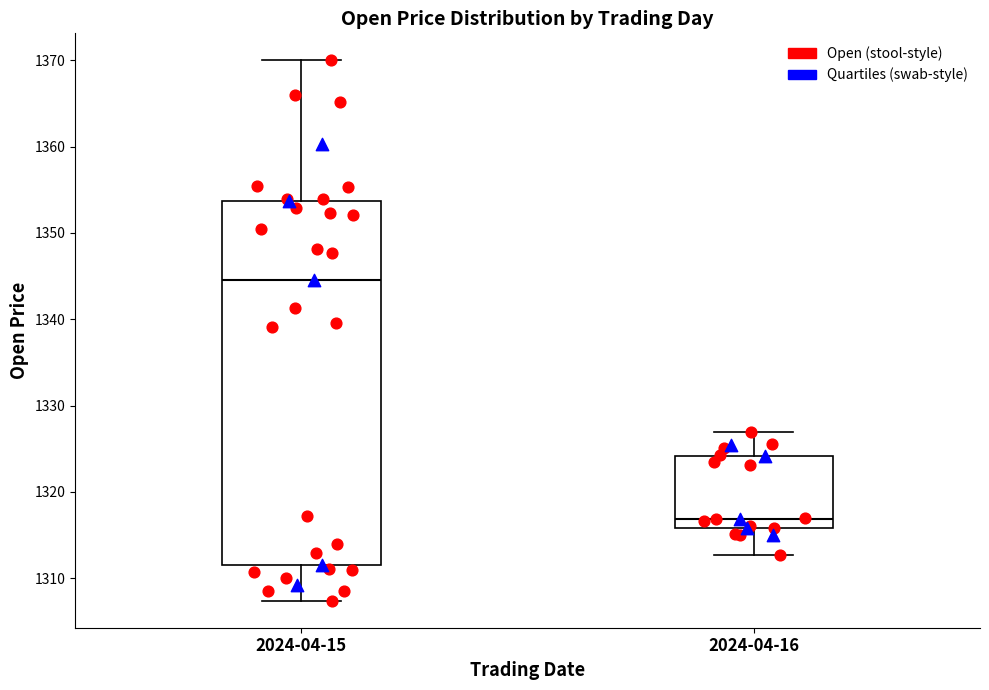

Which box has the highest median line?

2024-04-15